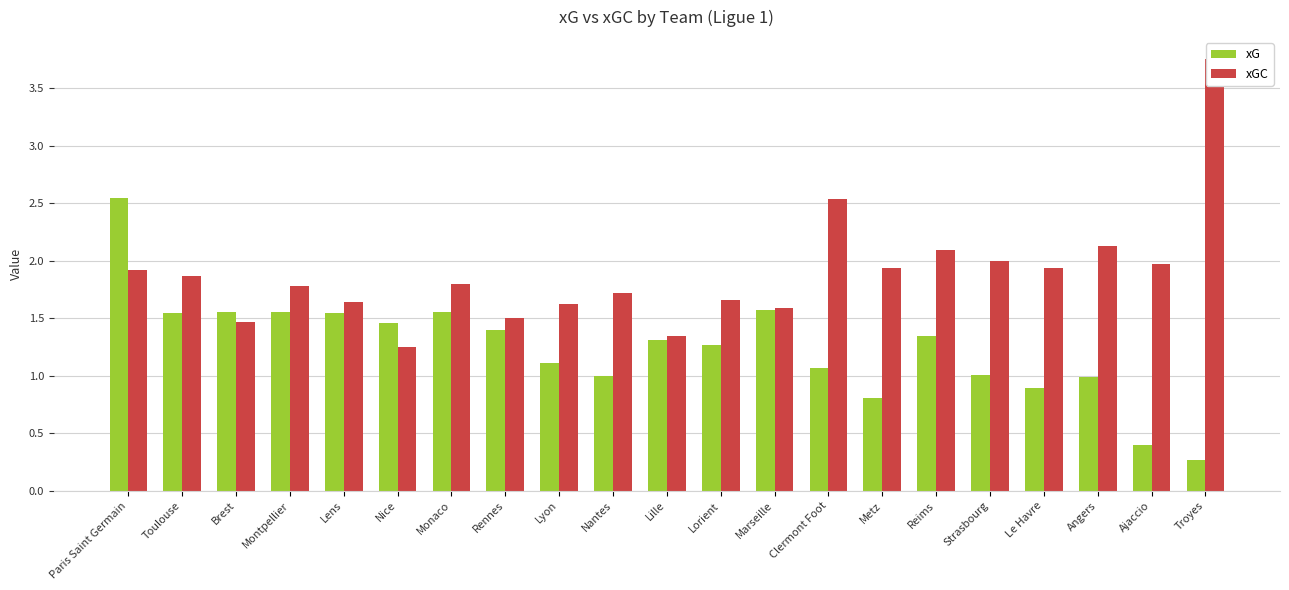

Reading left to right, list all the values displayed in this chart.

xG: Paris Saint Germain=2.5	Toulouse=1.5	Brest=1.6	Montpellier=1.6	Lens=1.5	Nice=1.5	Monaco=1.6	Rennes=1.4	Lyon=1.1	Nantes=1.0	Lille=1.3	Lorient=1.3	Marseille=1.6	Clermont Foot=1.1	Metz=0.8	Reims=1.3	Strasbourg=1.0	Le Havre=0.9	Angers=1.0	Ajaccio=0.4	Troyes=0.3
xGC: Paris Saint Germain=1.9	Toulouse=1.9	Brest=1.5	Montpellier=1.8	Lens=1.6	Nice=1.2	Monaco=1.8	Rennes=1.5	Lyon=1.6	Nantes=1.7	Lille=1.3	Lorient=1.7	Marseille=1.6	Clermont Foot=2.5	Metz=1.9	Reims=2.1	Strasbourg=2.0	Le Havre=1.9	Angers=2.1	Ajaccio=2.0	Troyes=3.8